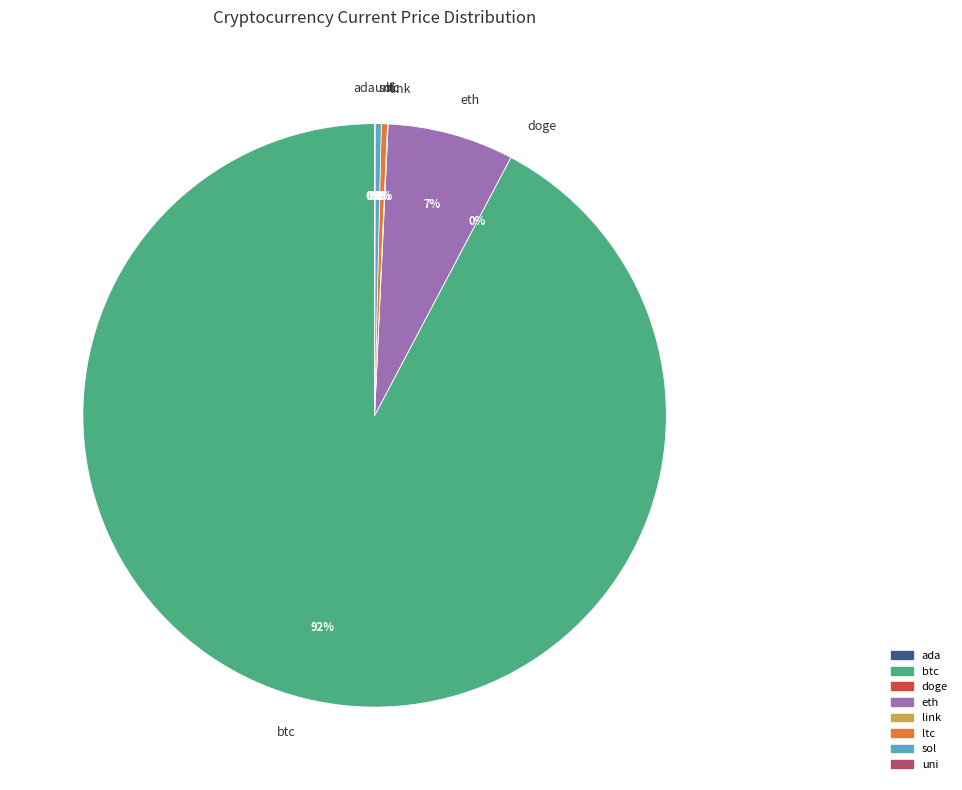

To the nearest percent, what portion does eth represent?

7%